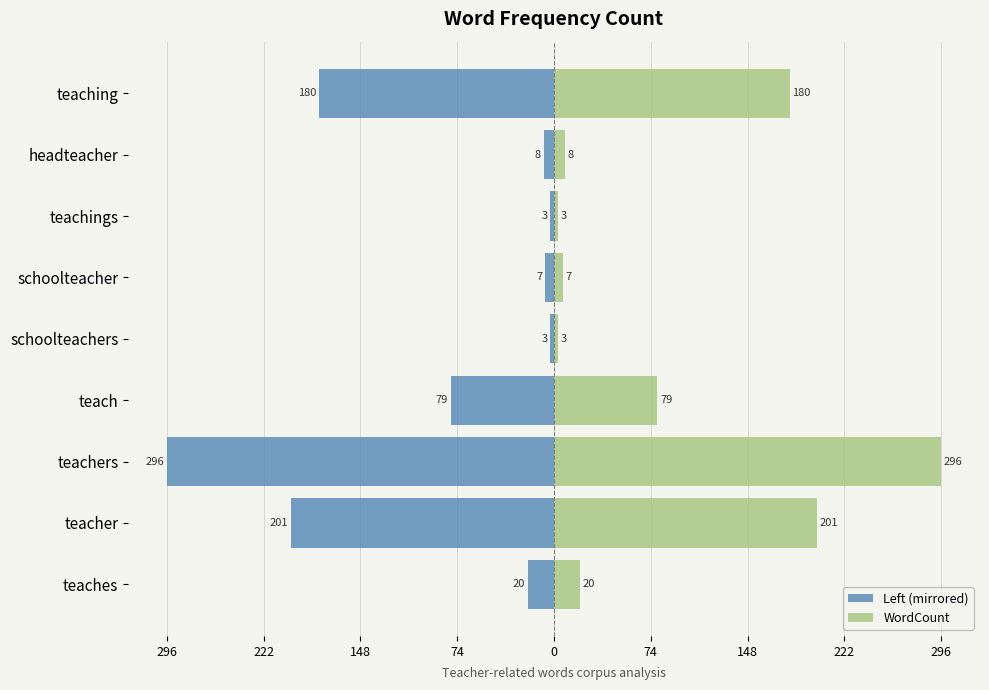

What is the value of the Left (mirrored) bar at the 1st from the left?

-20